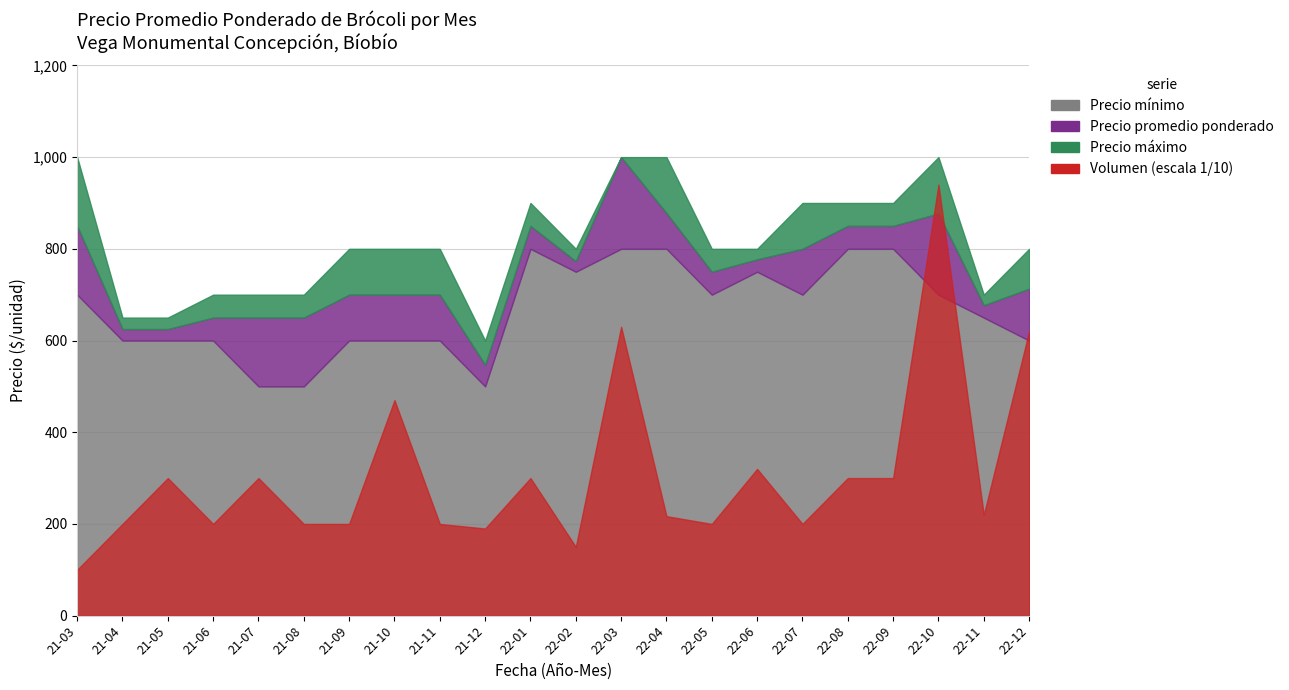

What is the difference between the Precio máximo values at 2021-11 and 2022-04?

200